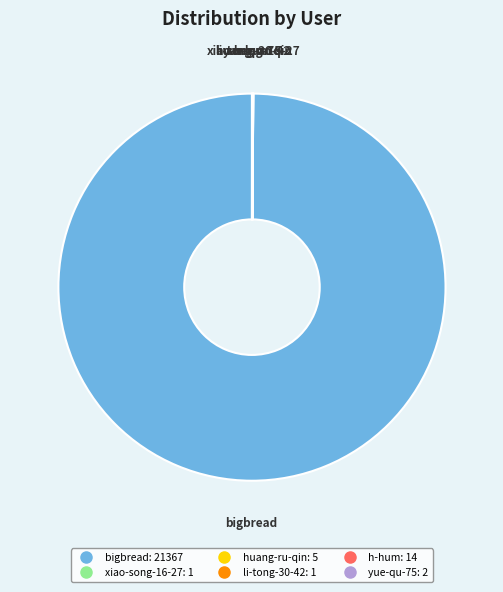

Is there any slice that represents more than half of the pie?

Yes